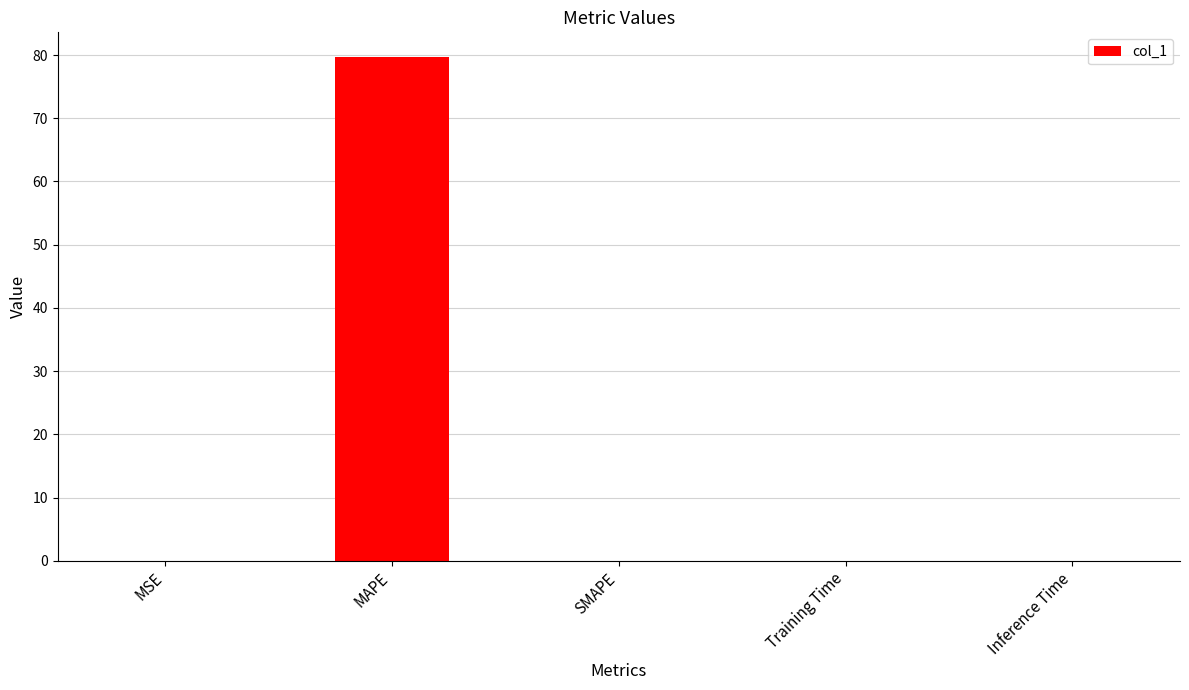

What is the sum of the values at SMAPE and MAPE?

79.6